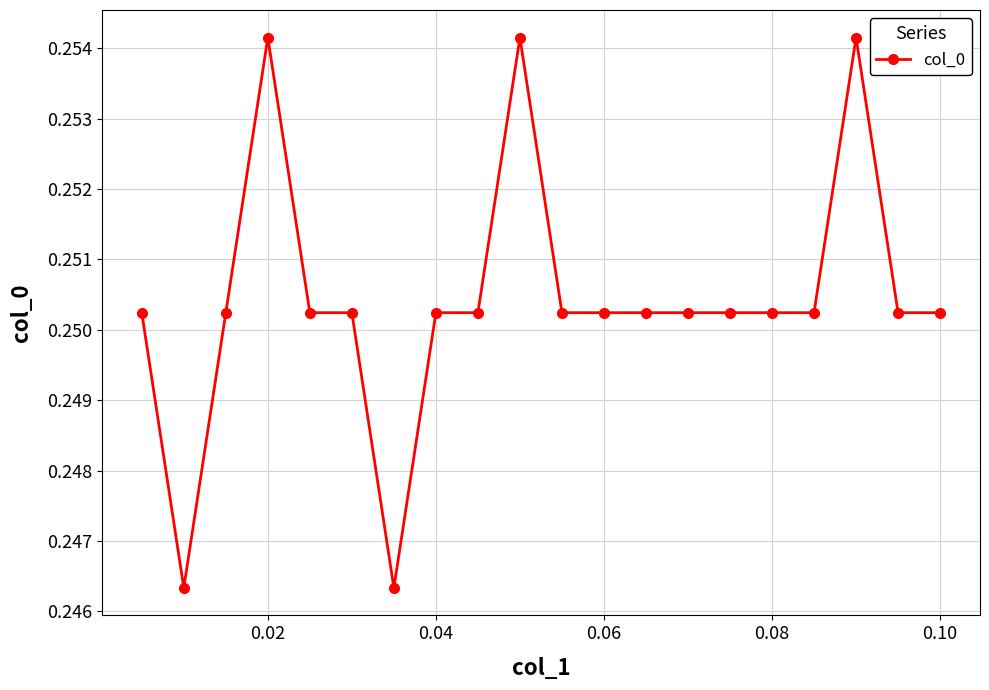

How many categories are shown in the chart?

20